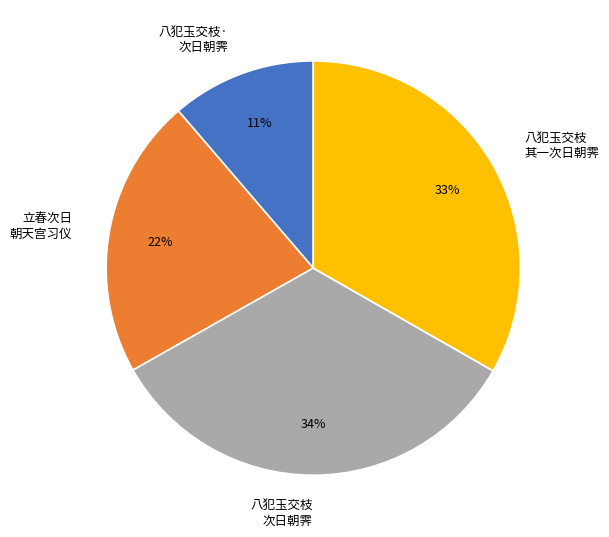

Which category has the smallest portion of the pie?

八犯玉交枝· 次日朝霁